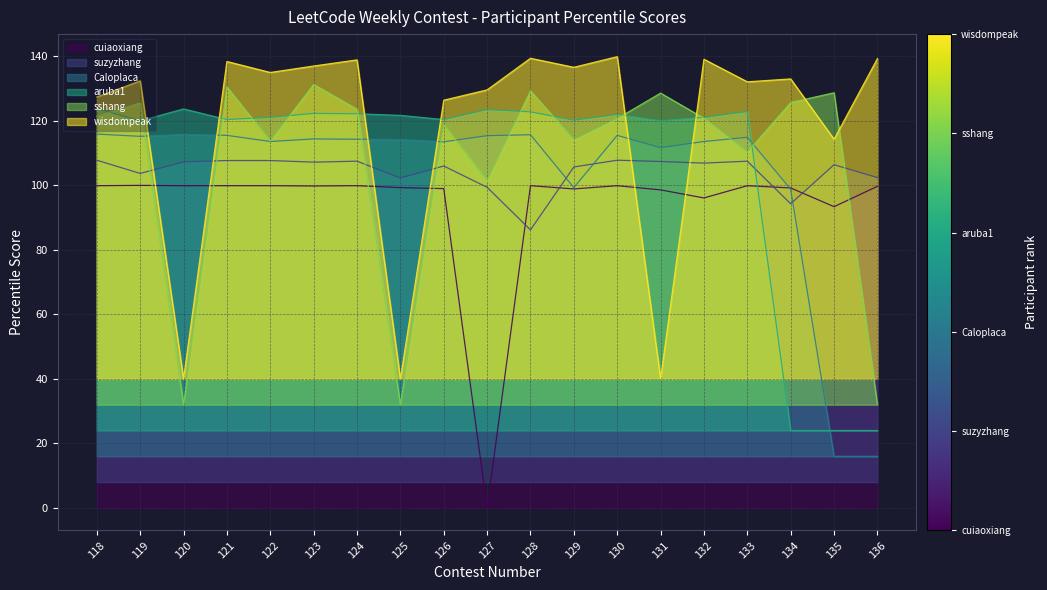

At which category does cuiaoxiang reach its first local peak?

119